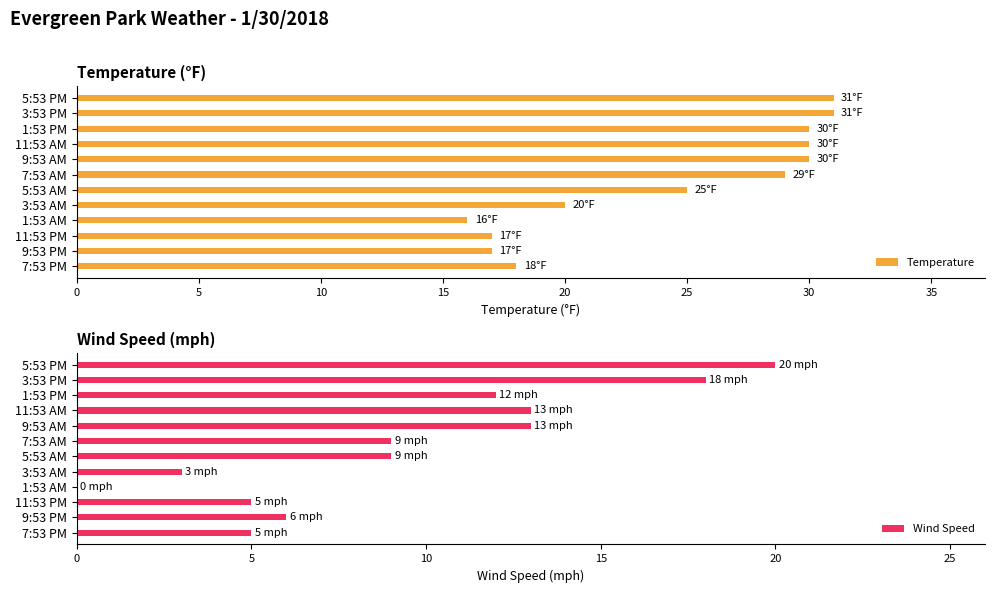

The value of Wind Speed at 5:53 AM is 16. True or false?

False